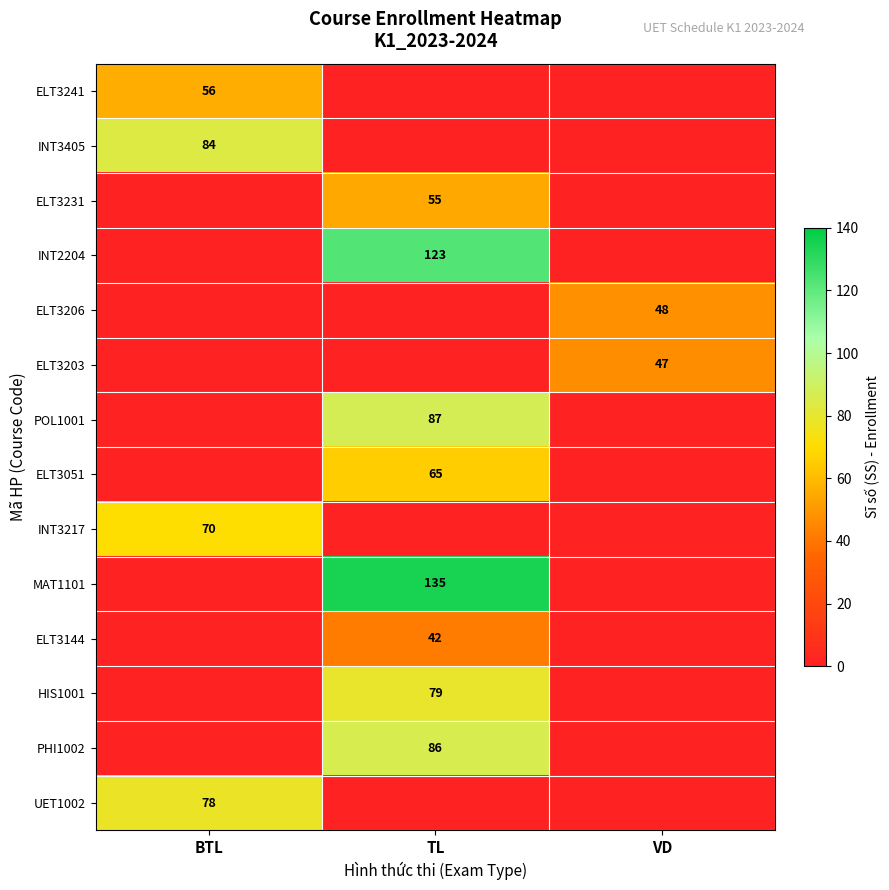

The value of ELT3206 at VD is 86. True or false?

False